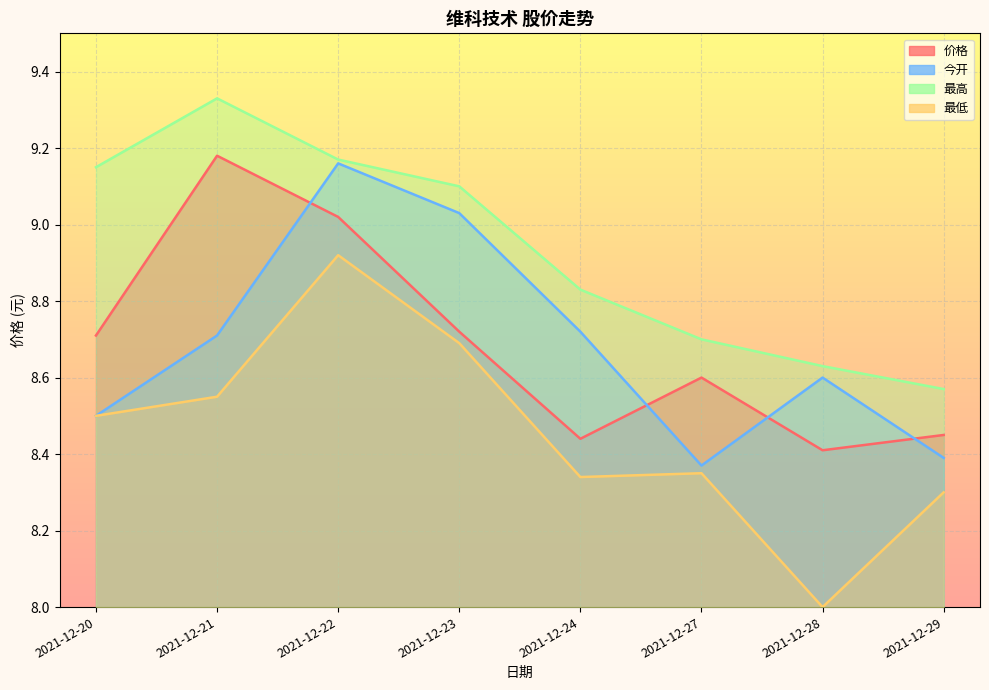

What are all the series names shown in the legend?

价格, 今开, 最高, 最低